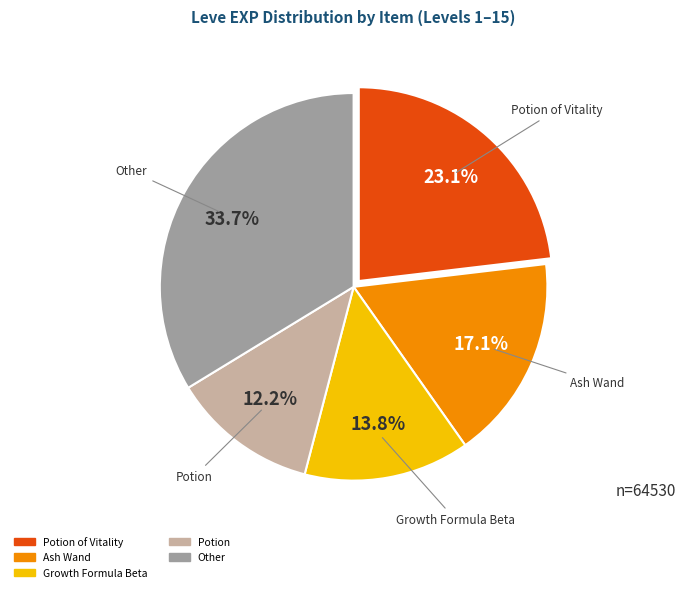

Is there a majority slice in this chart?

No